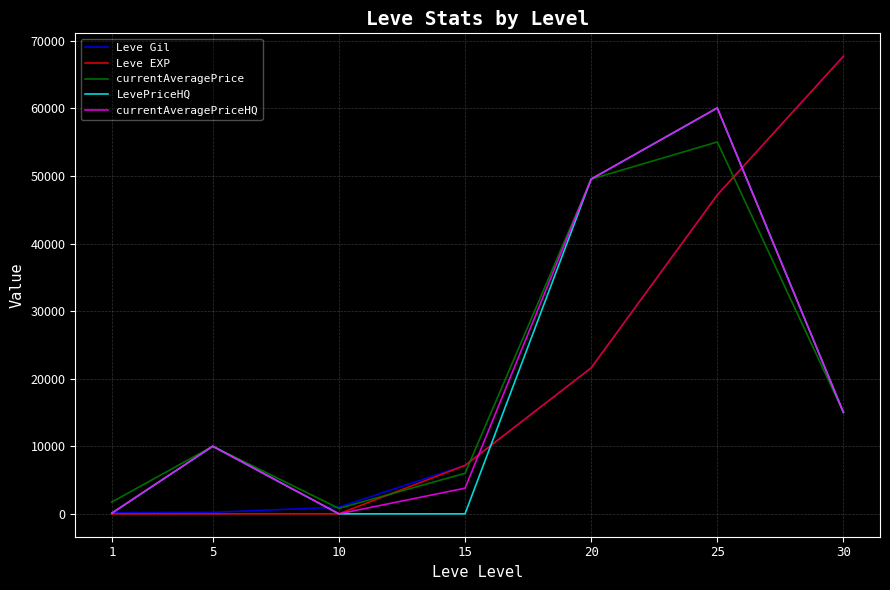

After their last crossing, which series has the higher values: Leve EXP or currentAveragePriceHQ?

Leve EXP